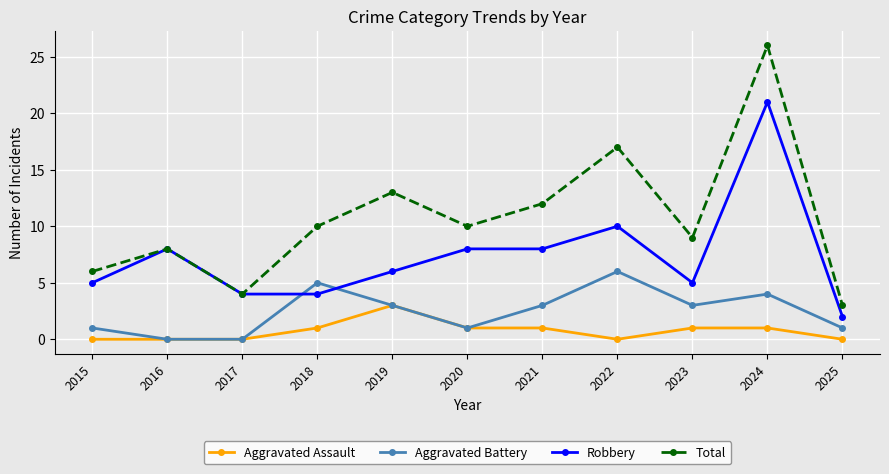

The value of Aggravated Battery at 2016 is 2. True or false?

False